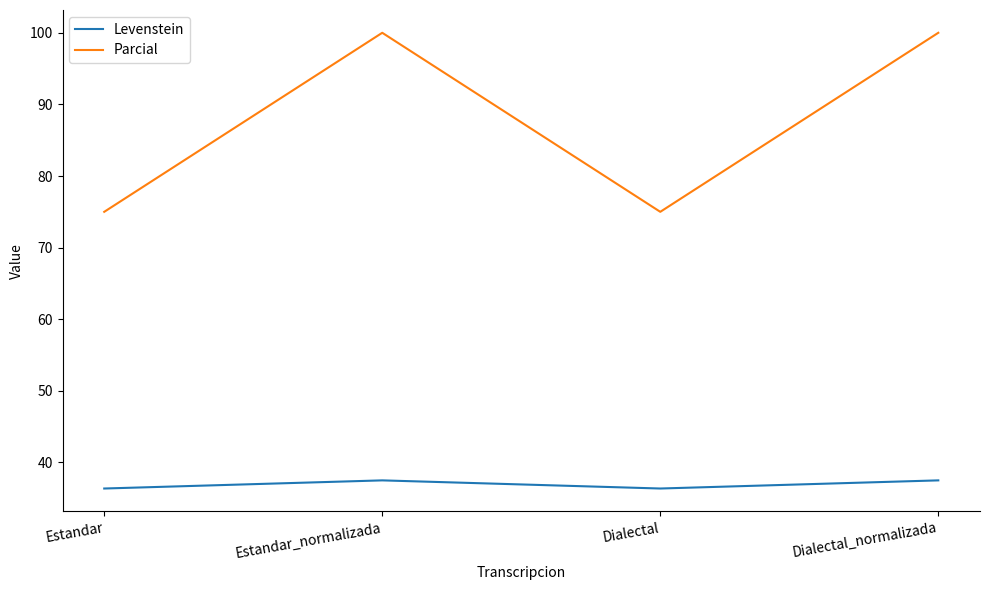

What is the maximum value shown in the chart?

100.0